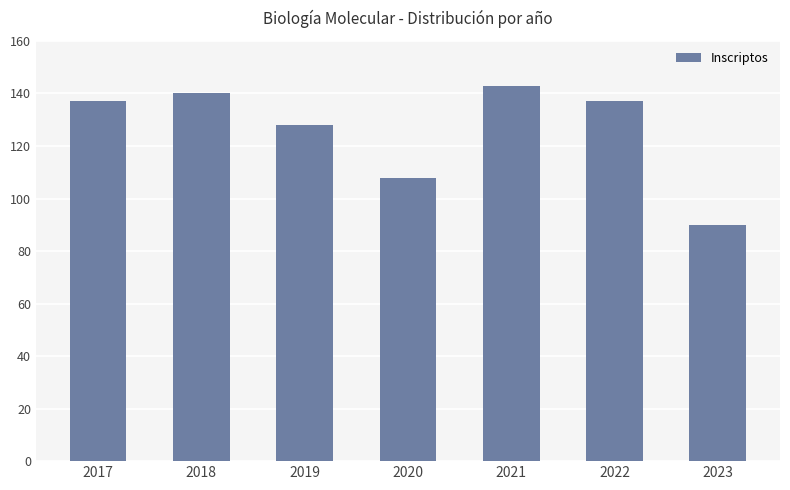

Is it true that the value at 2019 is 128?

True